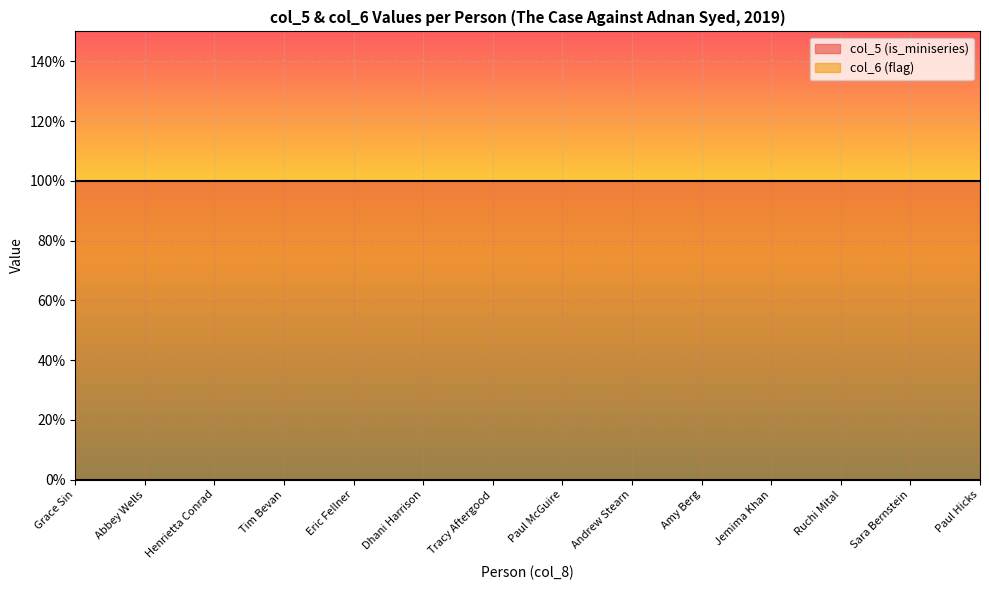

Does the chart display data point markers on the line(s)?

No